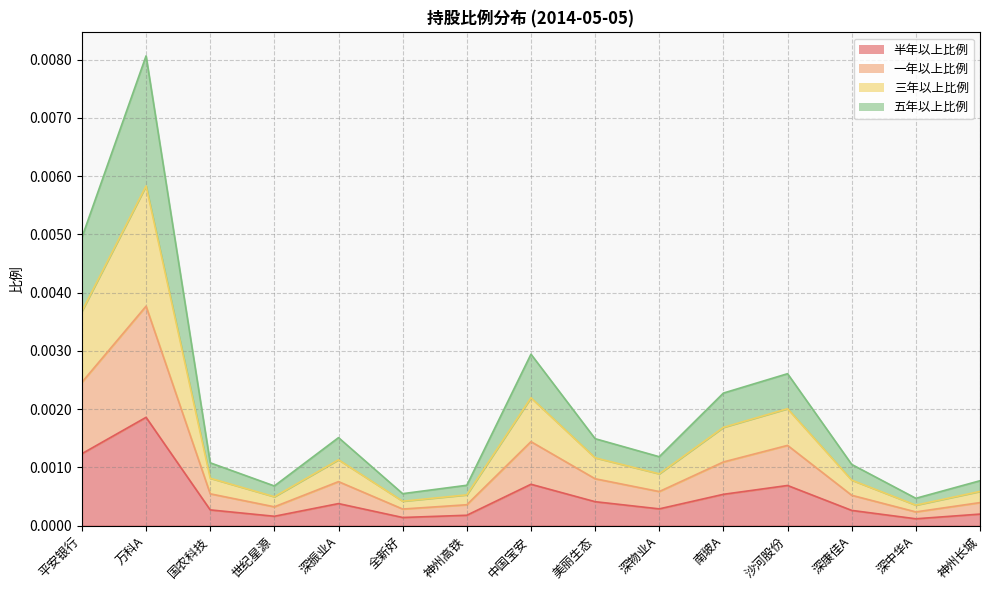

At which category is the sum across all series the highest?

万科A